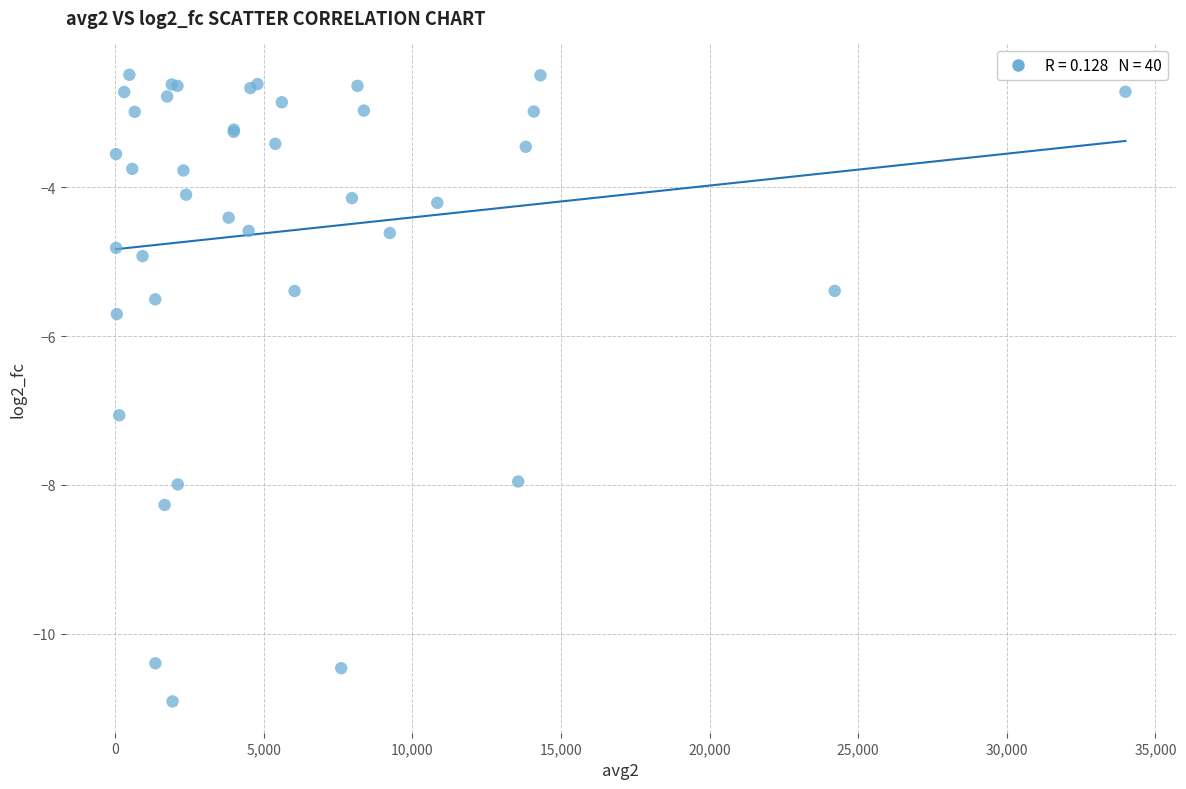

What Y value in the scatter plot is closest to -6?

-5.7